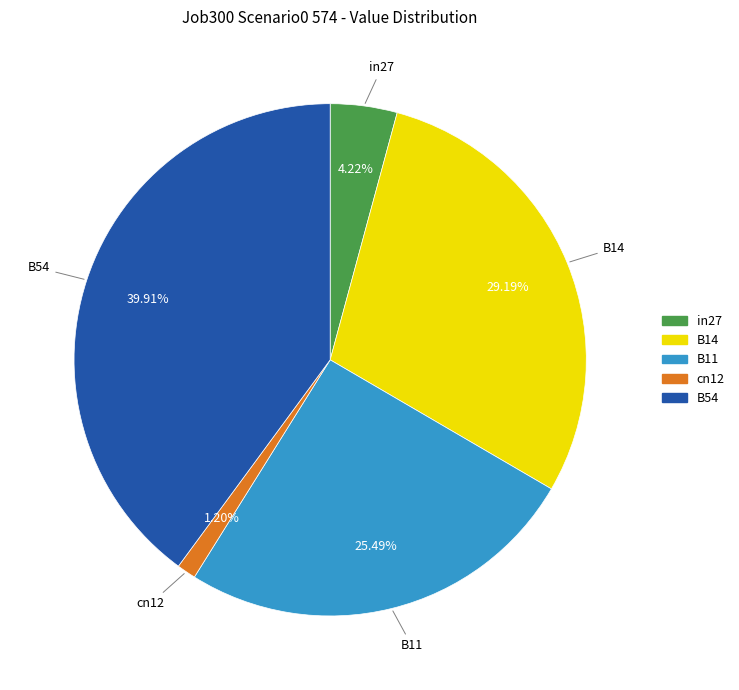

How much of the chart is everything except B54?

60.1%